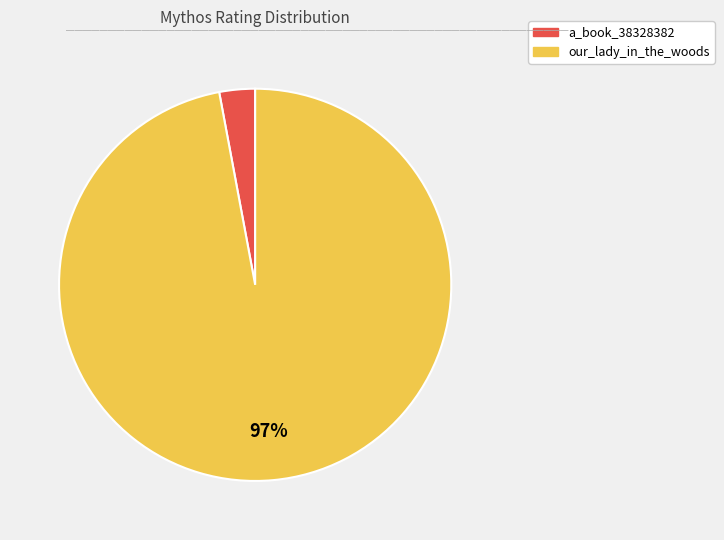

Count the number of slices in the pie.

2